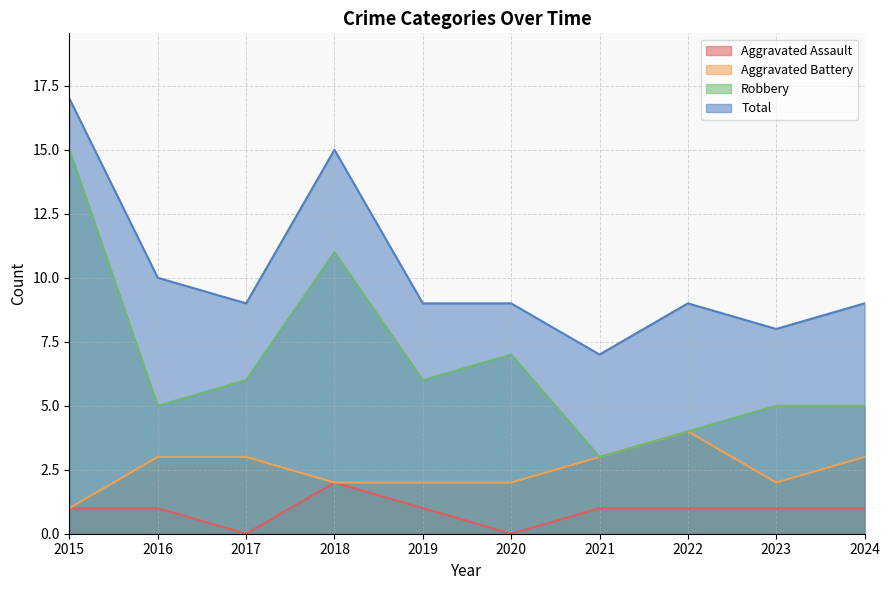

What is the minimum value for Total?

7